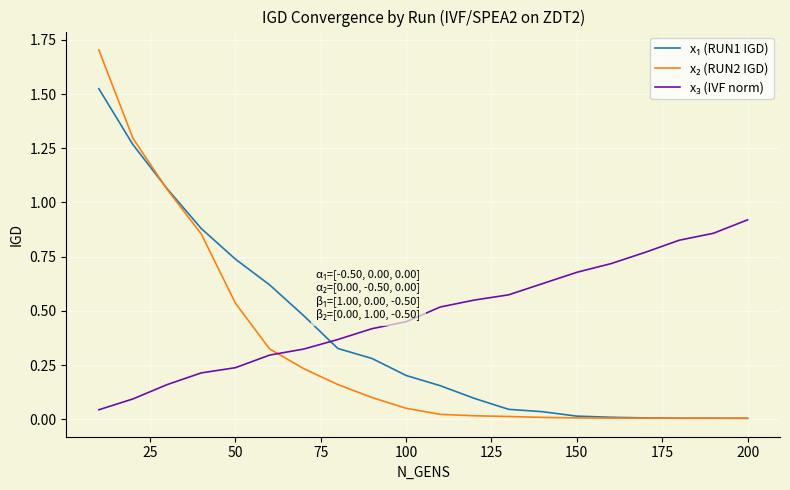

Does the chart have visible grid lines?

Yes